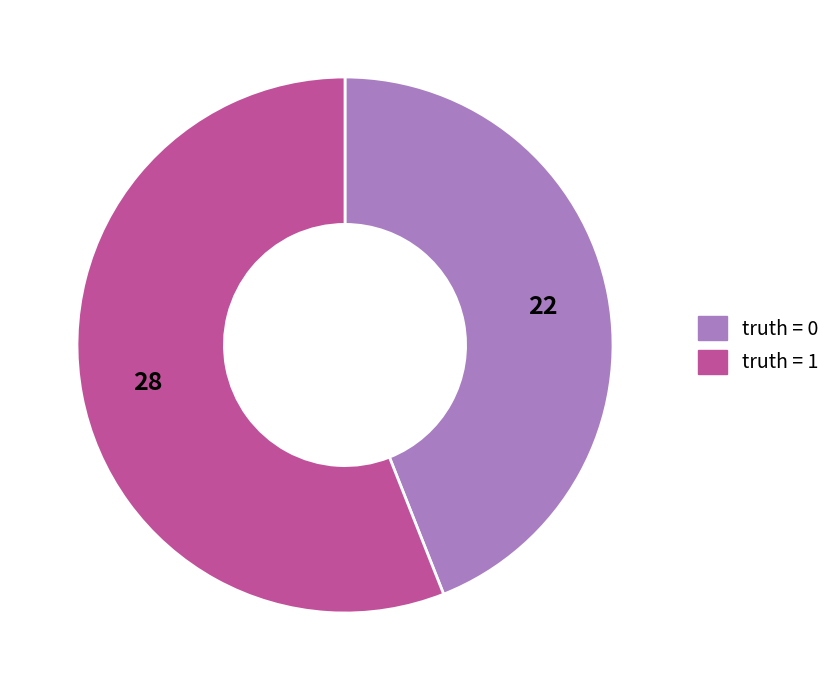

Rank the categories by value from highest to lowest.

truth = 1, truth = 0